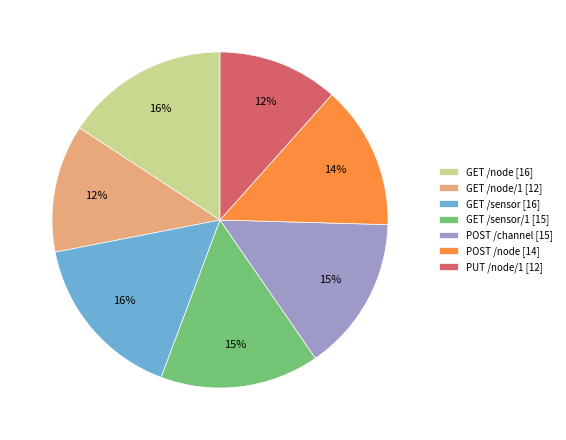

To the nearest percent, what is the average slice percentage?

14%